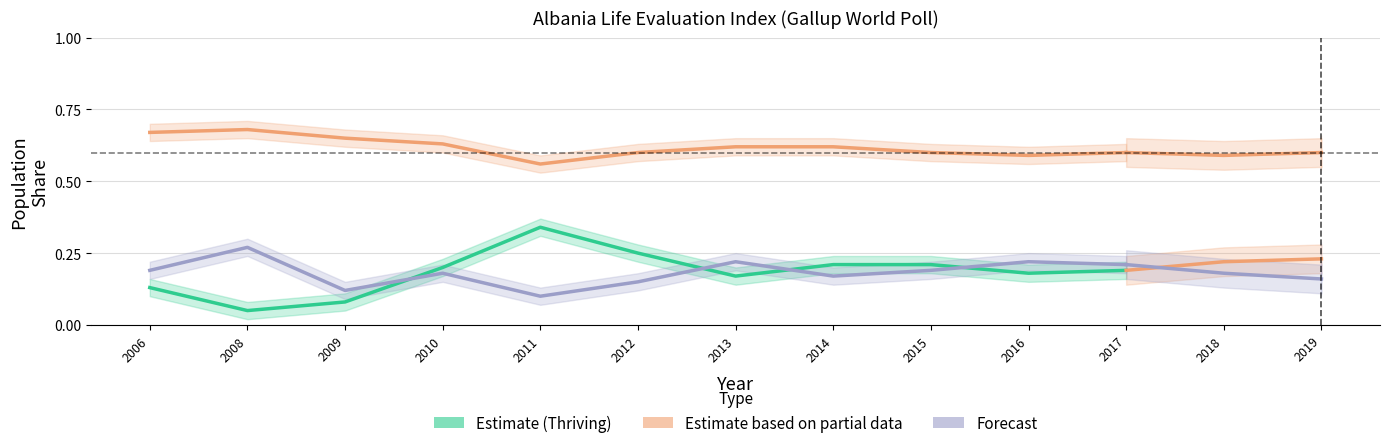

Between 2013 and 2011, which is larger?

2011